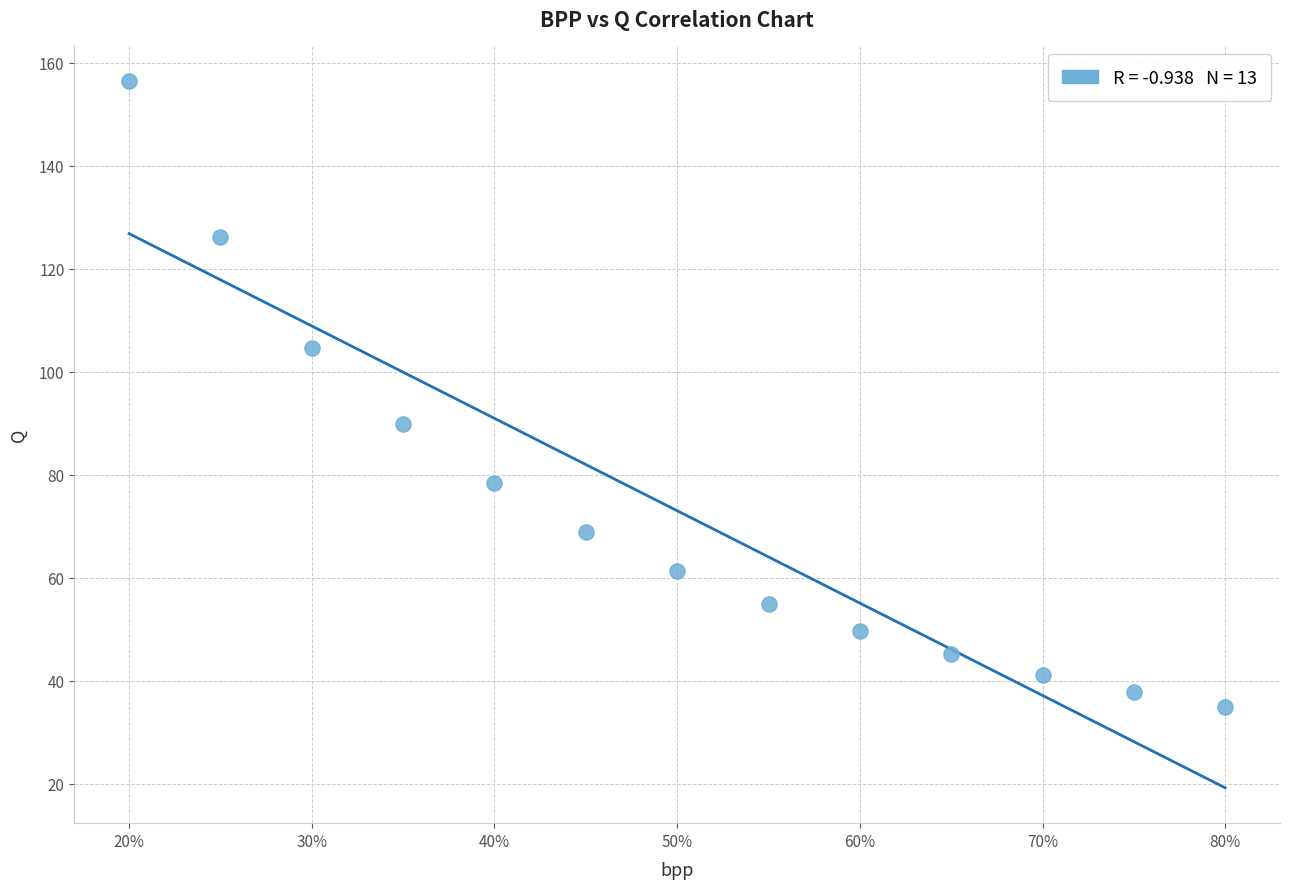

What Y value in the scatter plot is closest to 95?

89.9